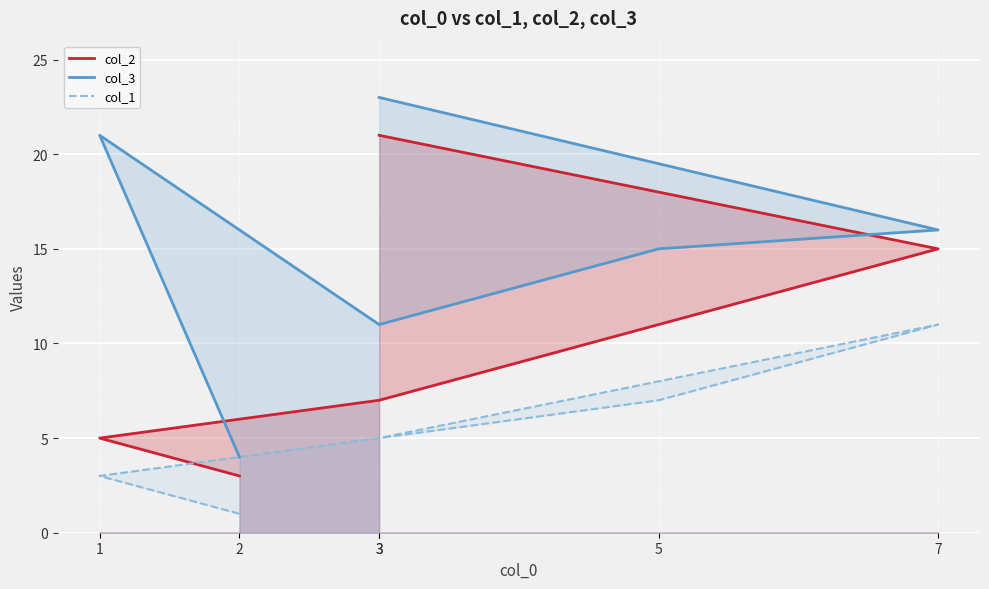

The col_2 series shows 18 at 5. True or false?

False